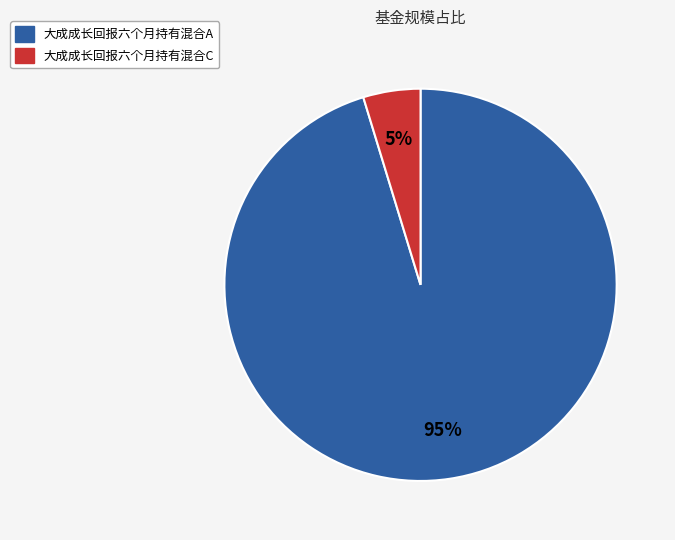

How many slices are in this pie chart?

2